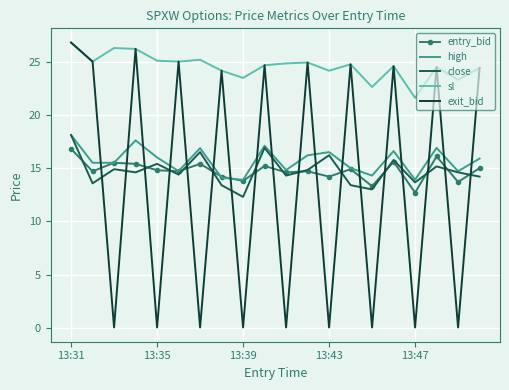

Which series has the largest range (max minus min)?

exit_bid